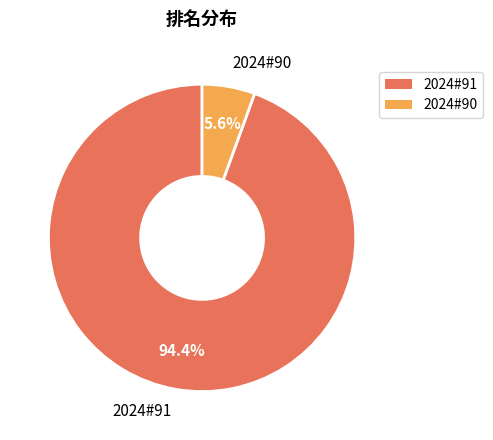

Is it true that 2024#91 is 87% of the pie?

False